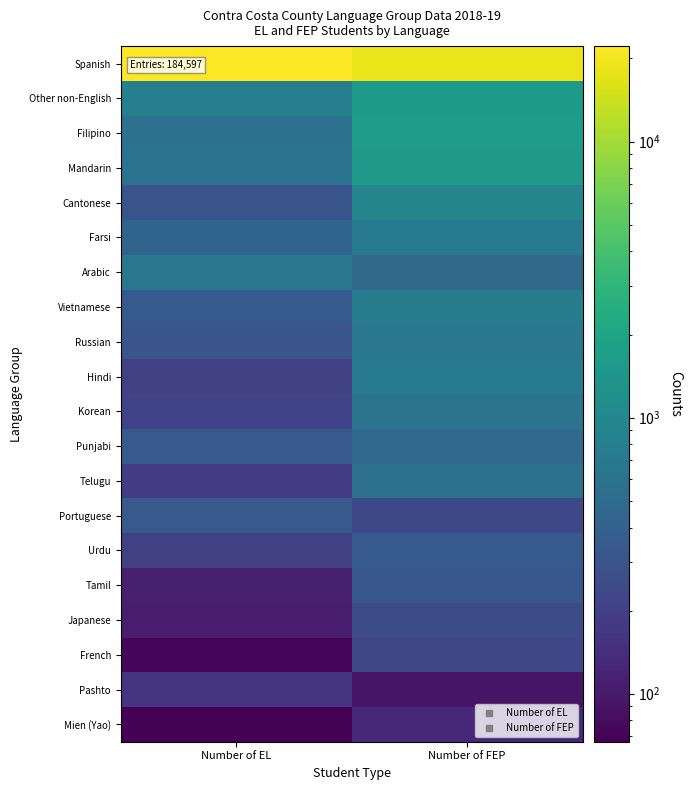

What is the spread (max minus min) of values at Number of EL?

22110